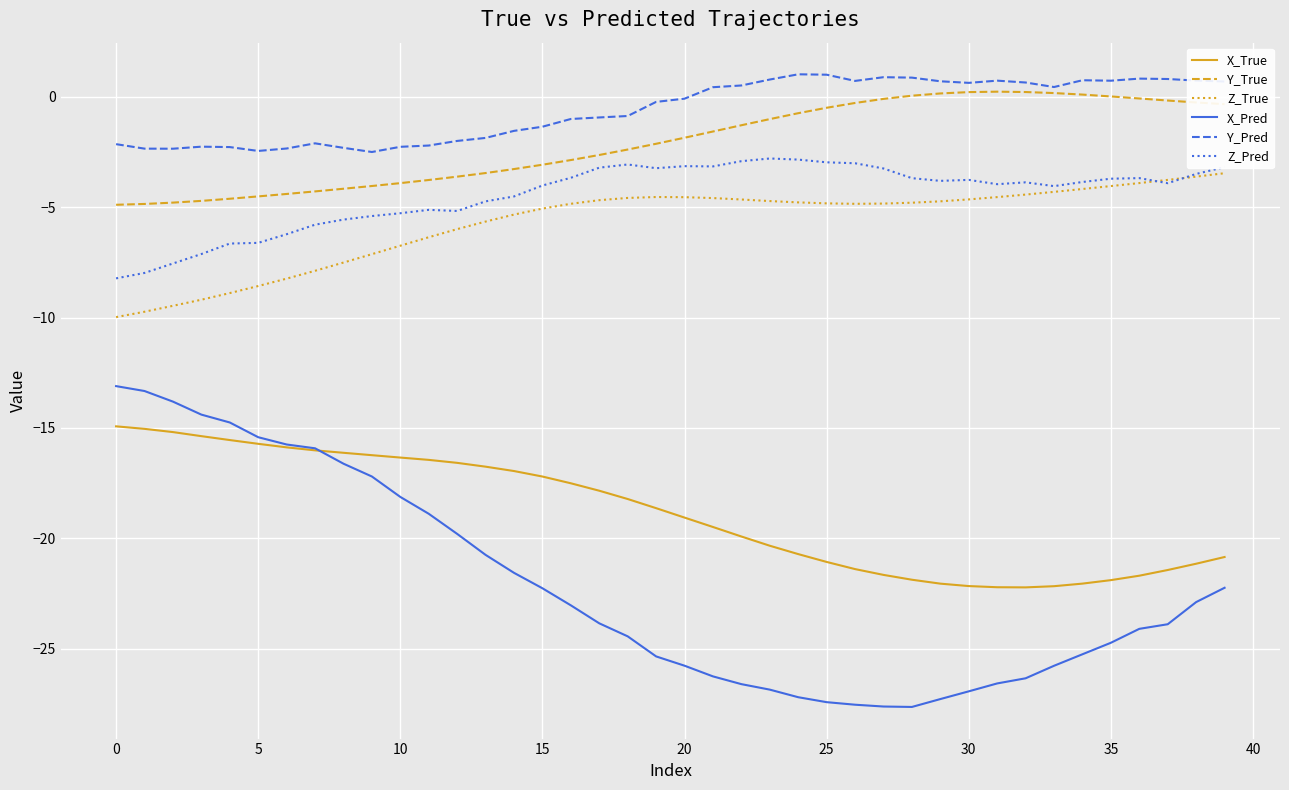

List the series in order of their peak value, highest first.

Y_Pred, Y_True, Z_Pred, Z_True, X_Pred, X_True